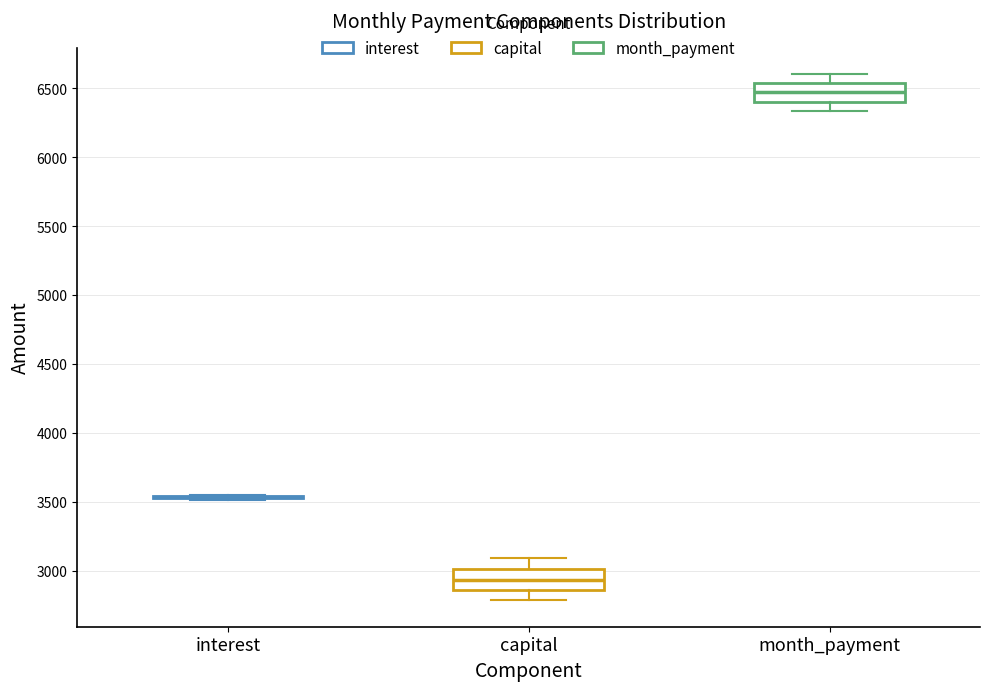

Reading left to right, transcribe this box plot: for each box, give where its median line is, the range the box spans, and where its two whiskers end, as read against the y-axis. The values are not printed on the chart, so give them approximately, as read against the axis.

interest: box collapsed to a line at 3550, whiskers 3500 to 3550
capital: median 2950, box 2850 to 3000, whiskers 2800 to 3100
month_payment: median 6450, box 6400 to 6550, whiskers 6350 to 6600